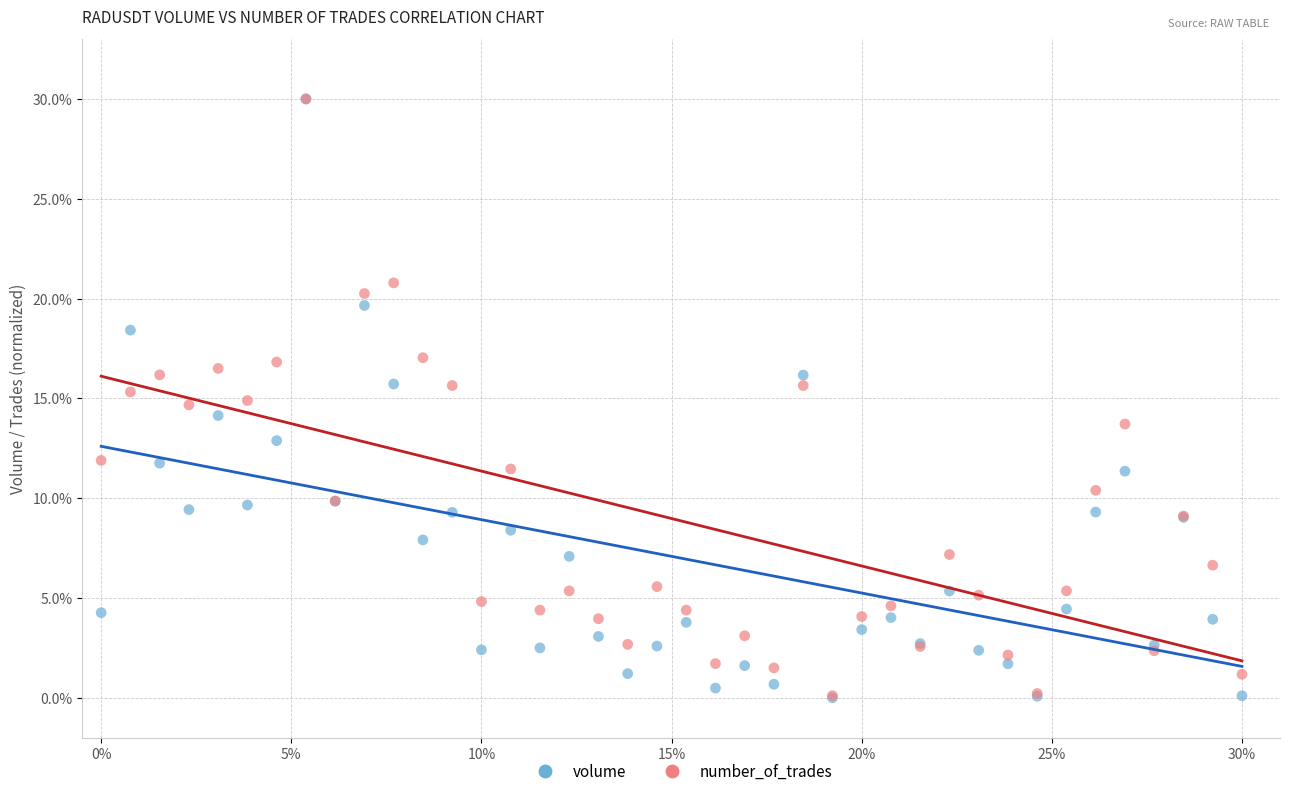

What are all the series names shown in the legend?

volume, number_of_trades